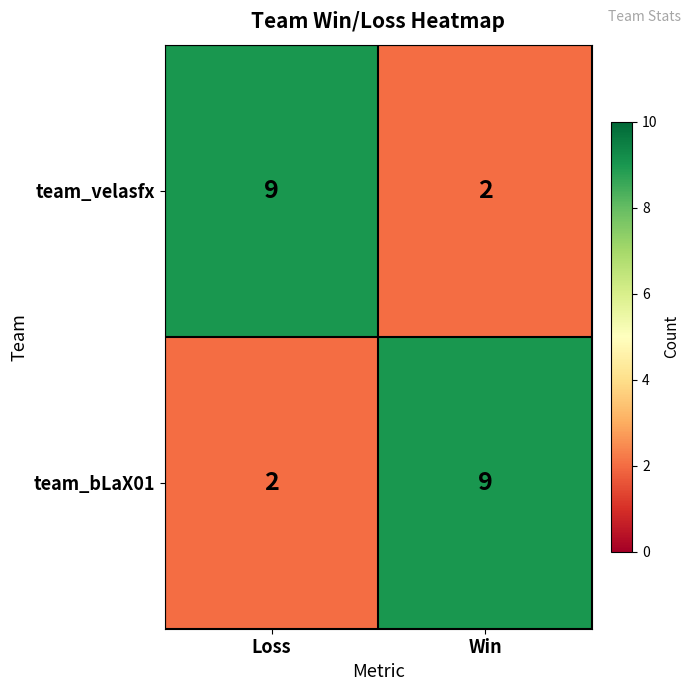

Reading left to right, transcribe all the data shown in this chart.

team_velasfx: 9	2
team_bLaX01: 2	9